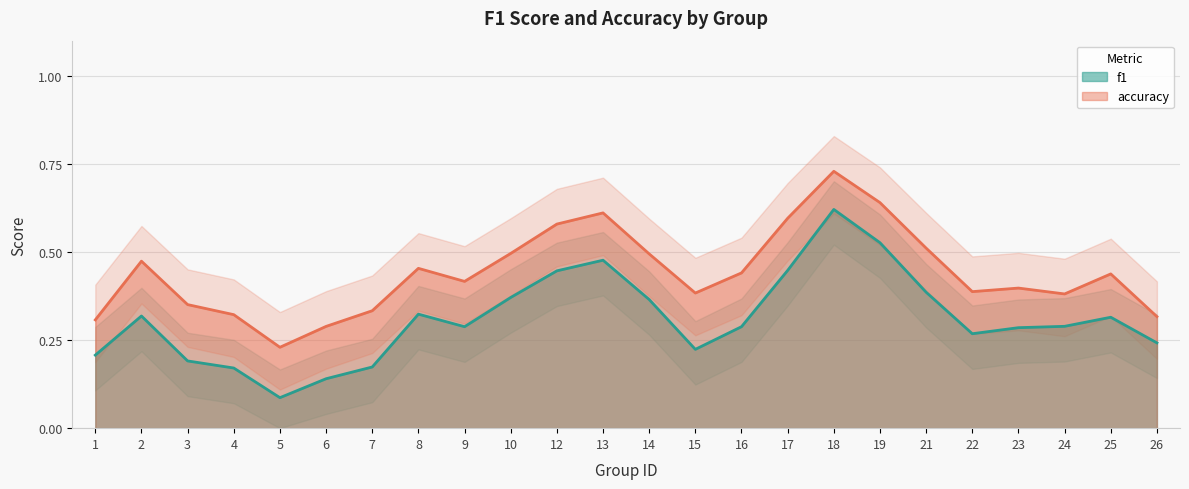

What is the lowest value of the f1 series?

0.1